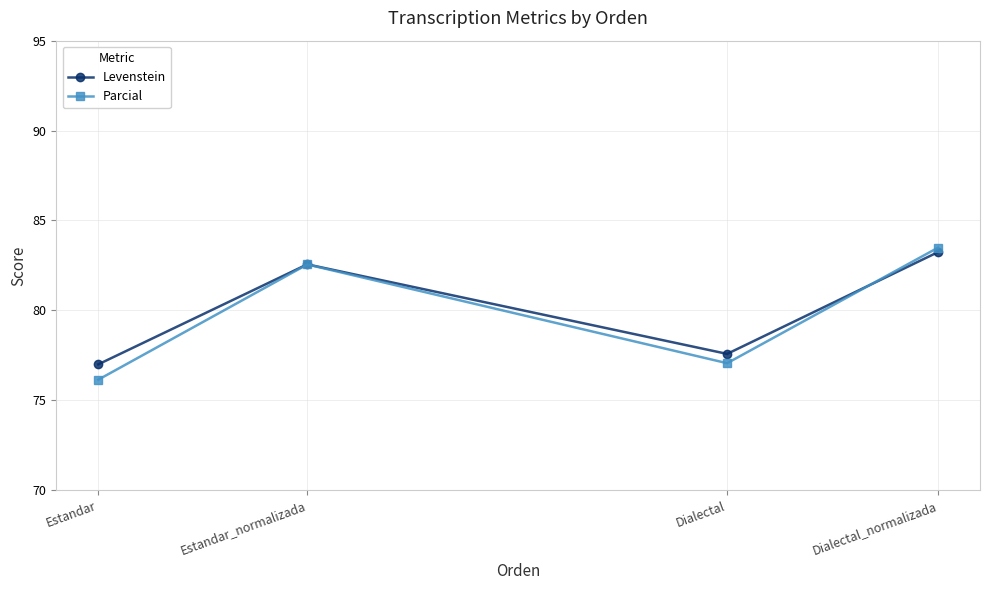

True or false: Levenstein and Parcial cross at least once.

True